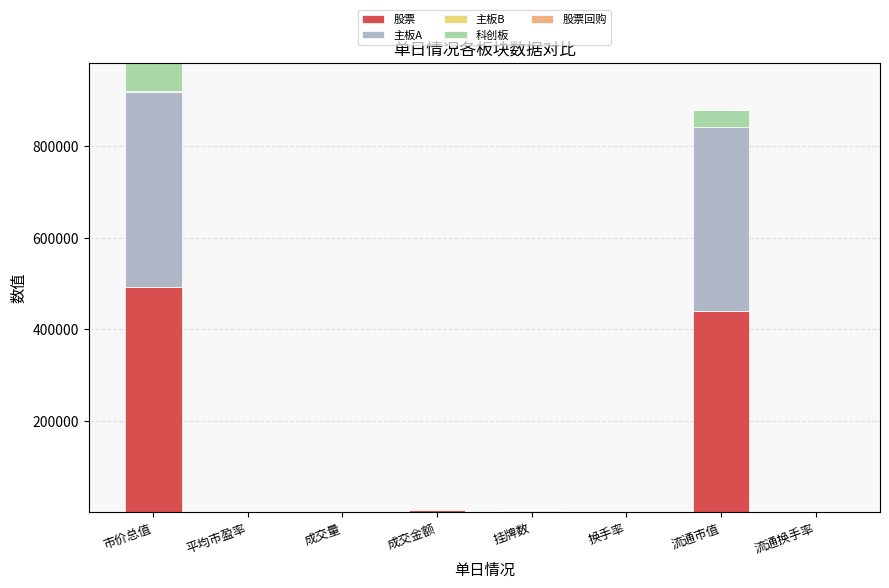

True or false: 股票 has a value of 817404.7 at 市价总值.

False